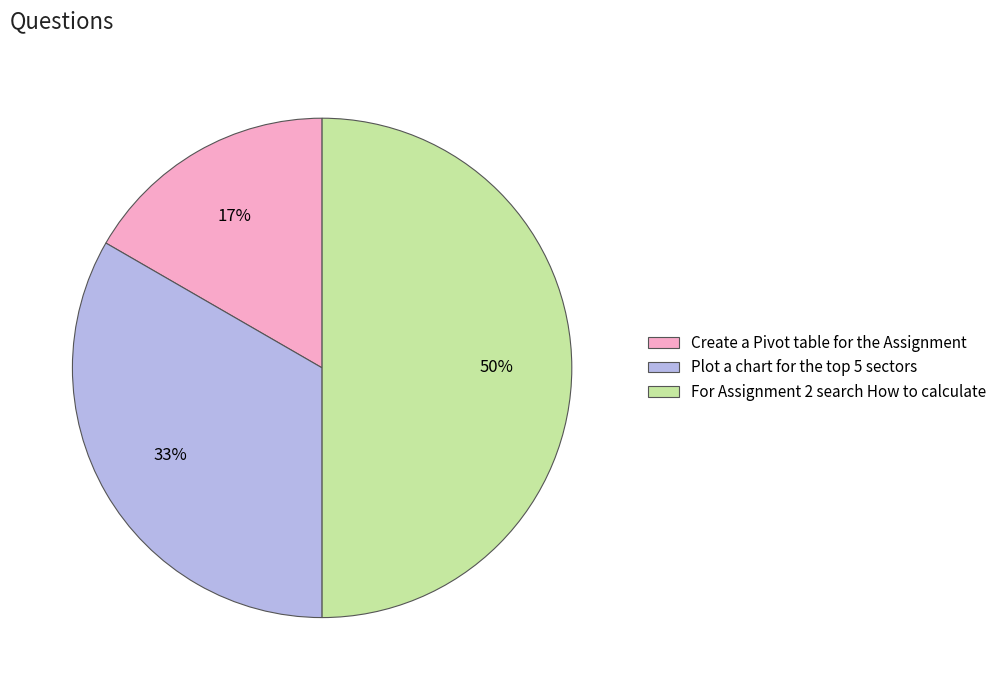

Does Create a Pivot table for the Assignment account for over 50% of the chart?

No